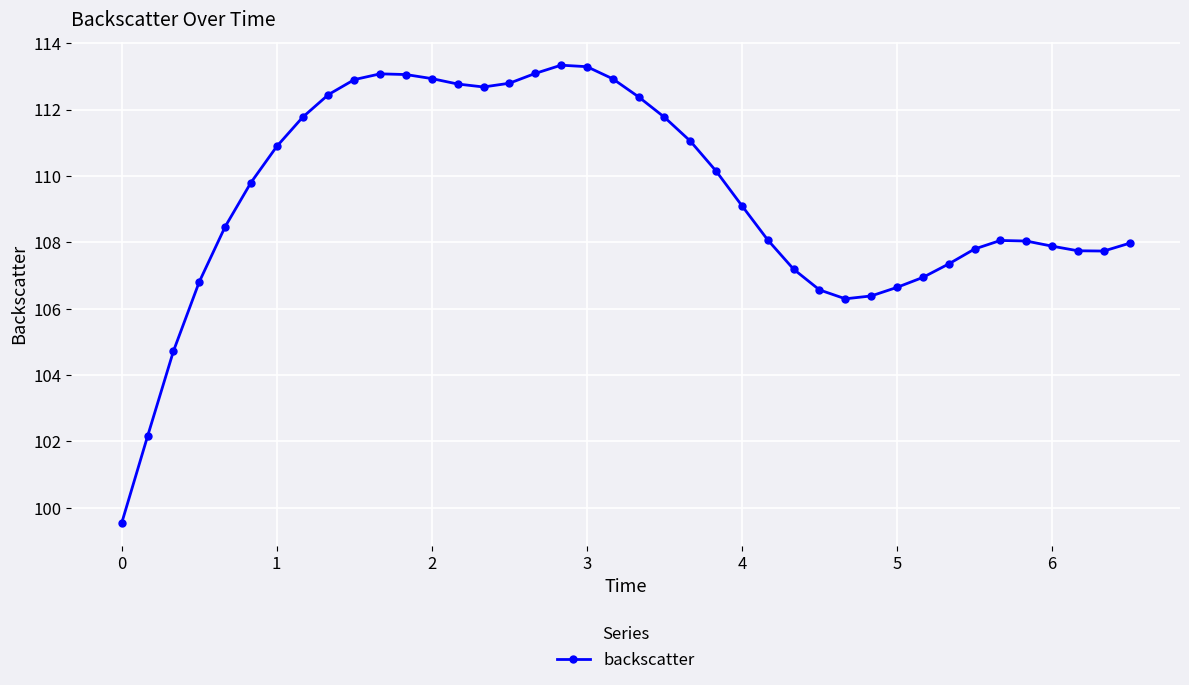

Does the chart display data point markers on the line(s)?

Yes